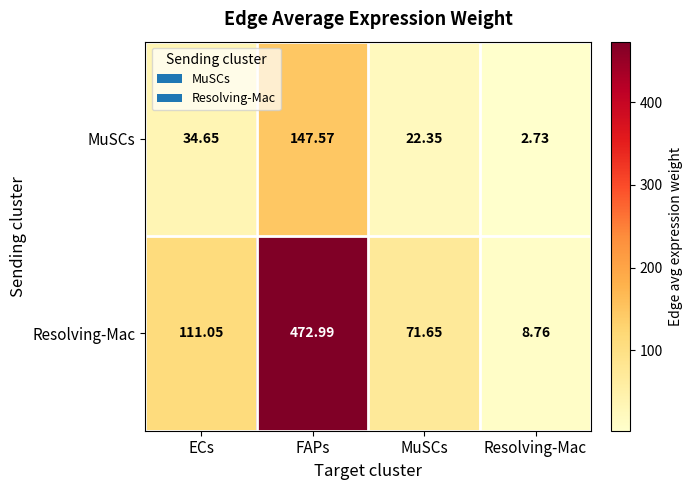

At which category is the sum across all series the highest?

FAPs